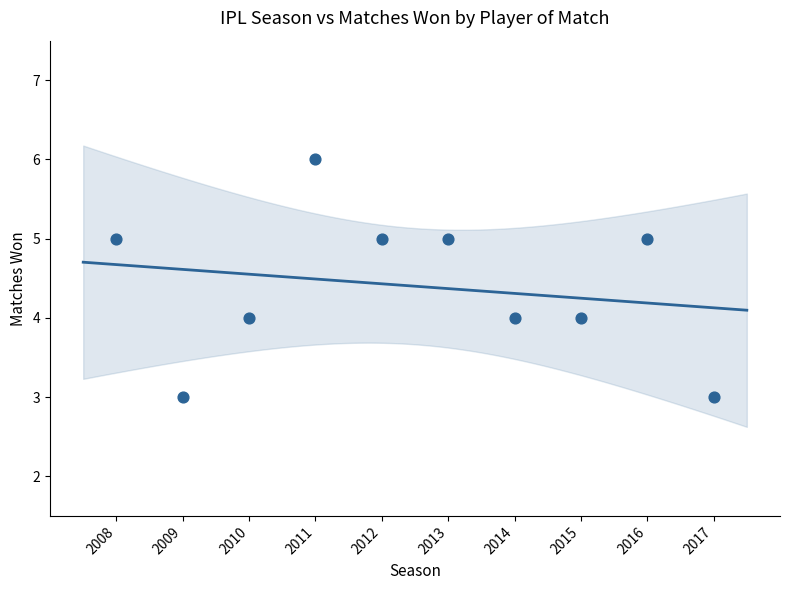

What is the range of Y values (max minus min)?

3